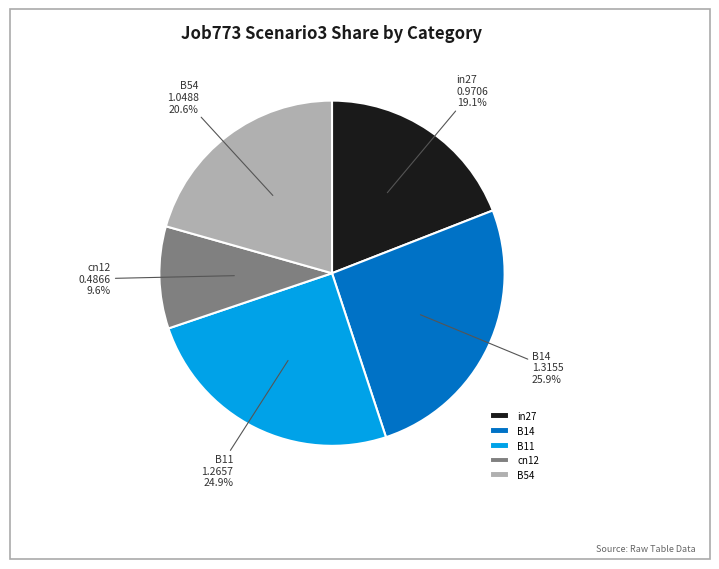

What is the smallest slice in the pie chart?

cn12